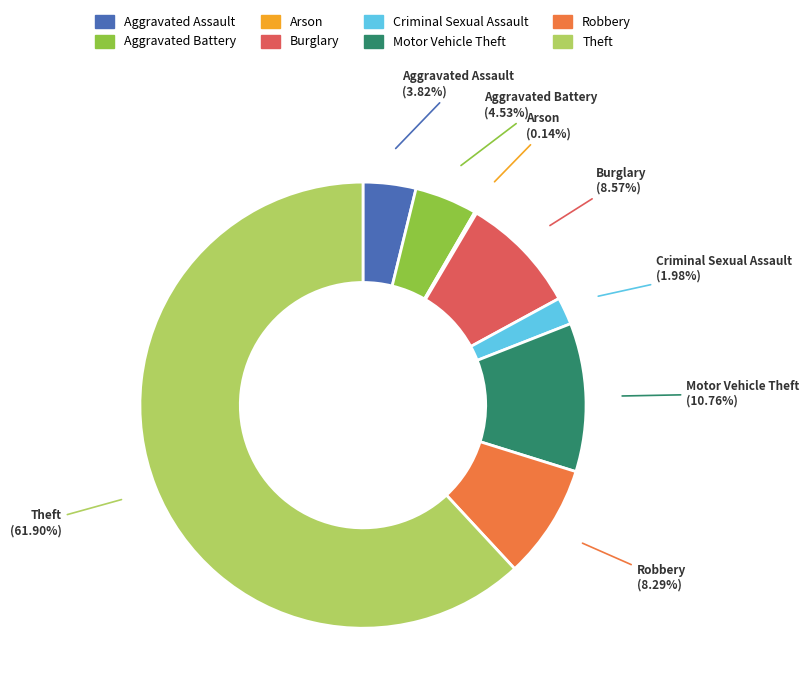

Combined, what portion of the pie is Aggravated Battery and Motor Vehicle Theft?

15.3%